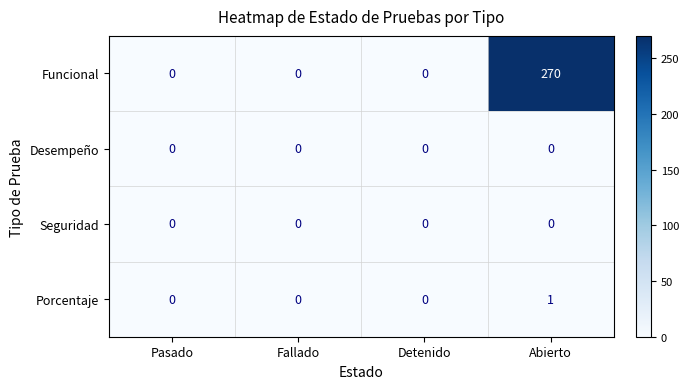

At which category is the sum across all series the highest?

Abierto